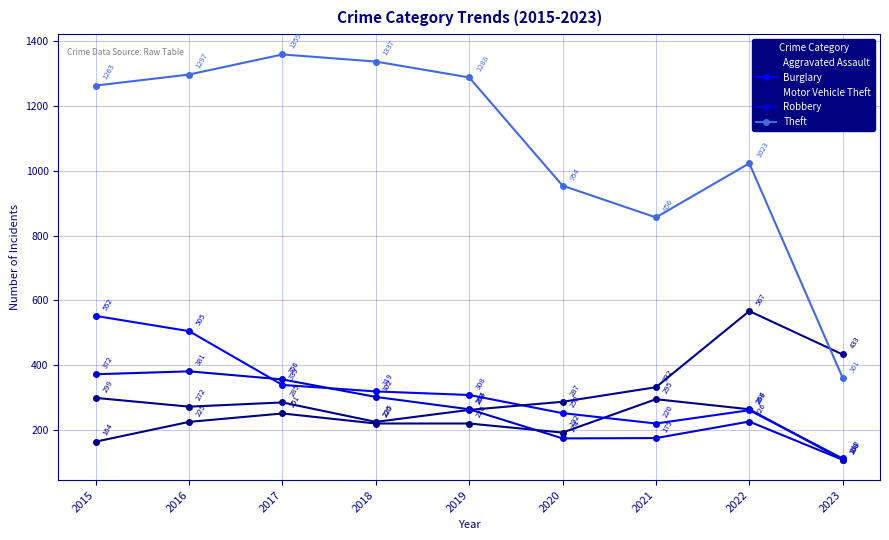

What is the difference between the highest and lowest values at 2021?

681